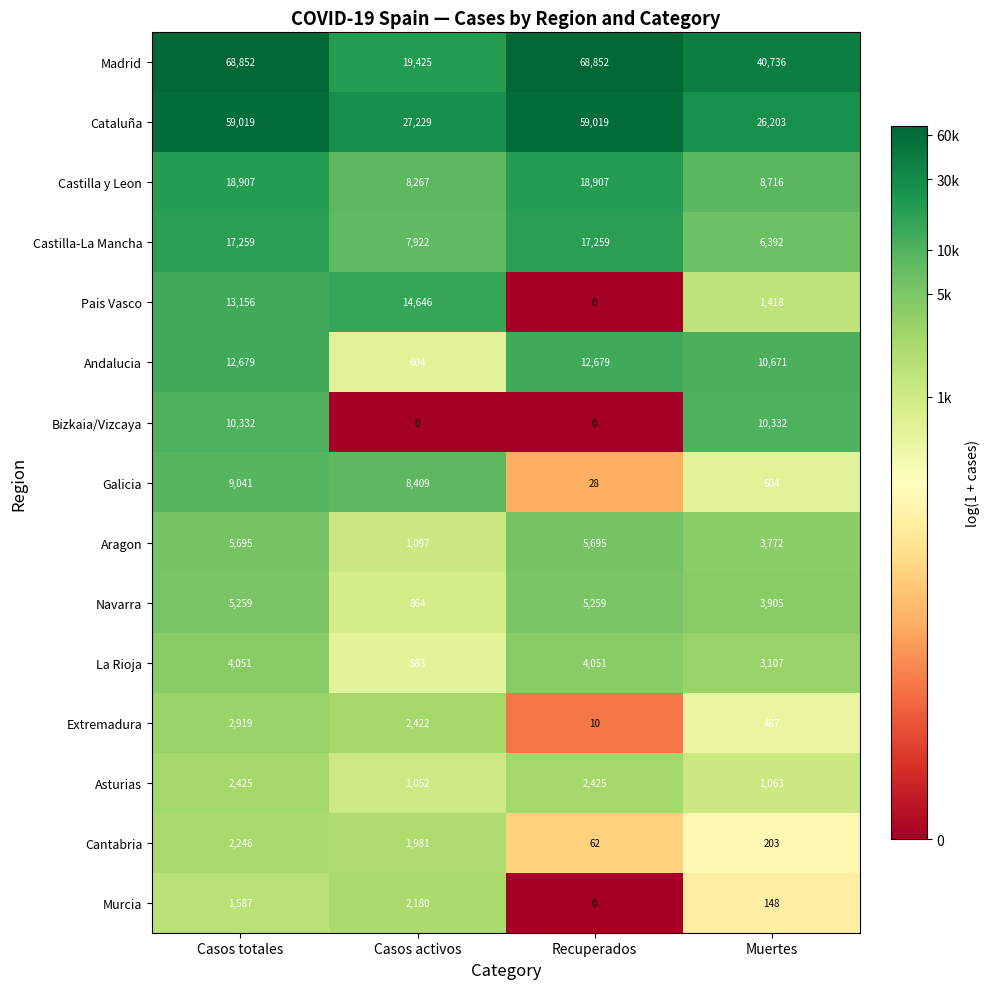

What is the difference between the highest and lowest values at Muertes?

40588